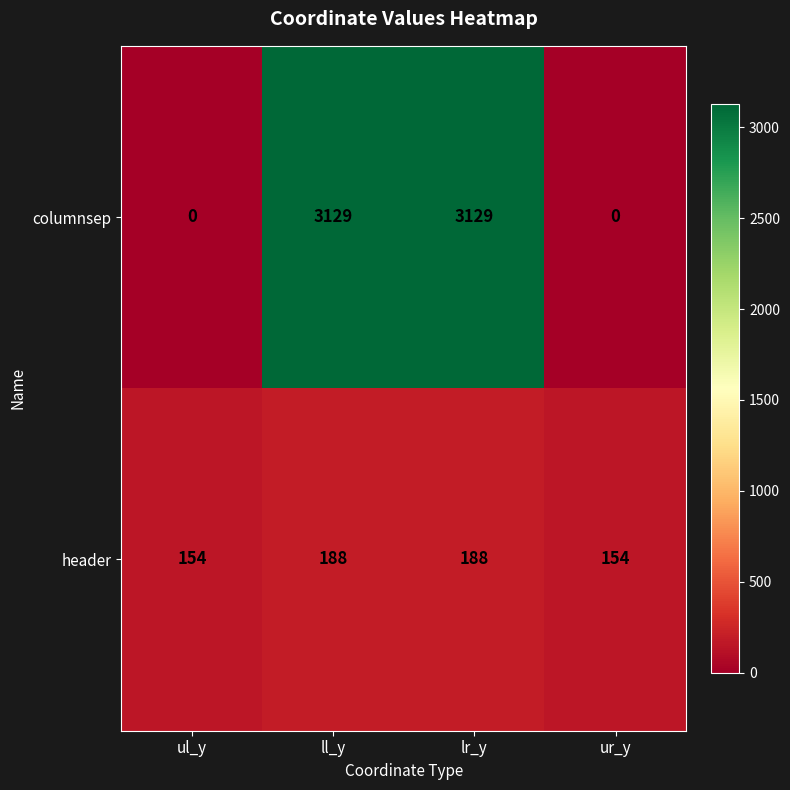

At how many categories does at least one series exceed 614?

2